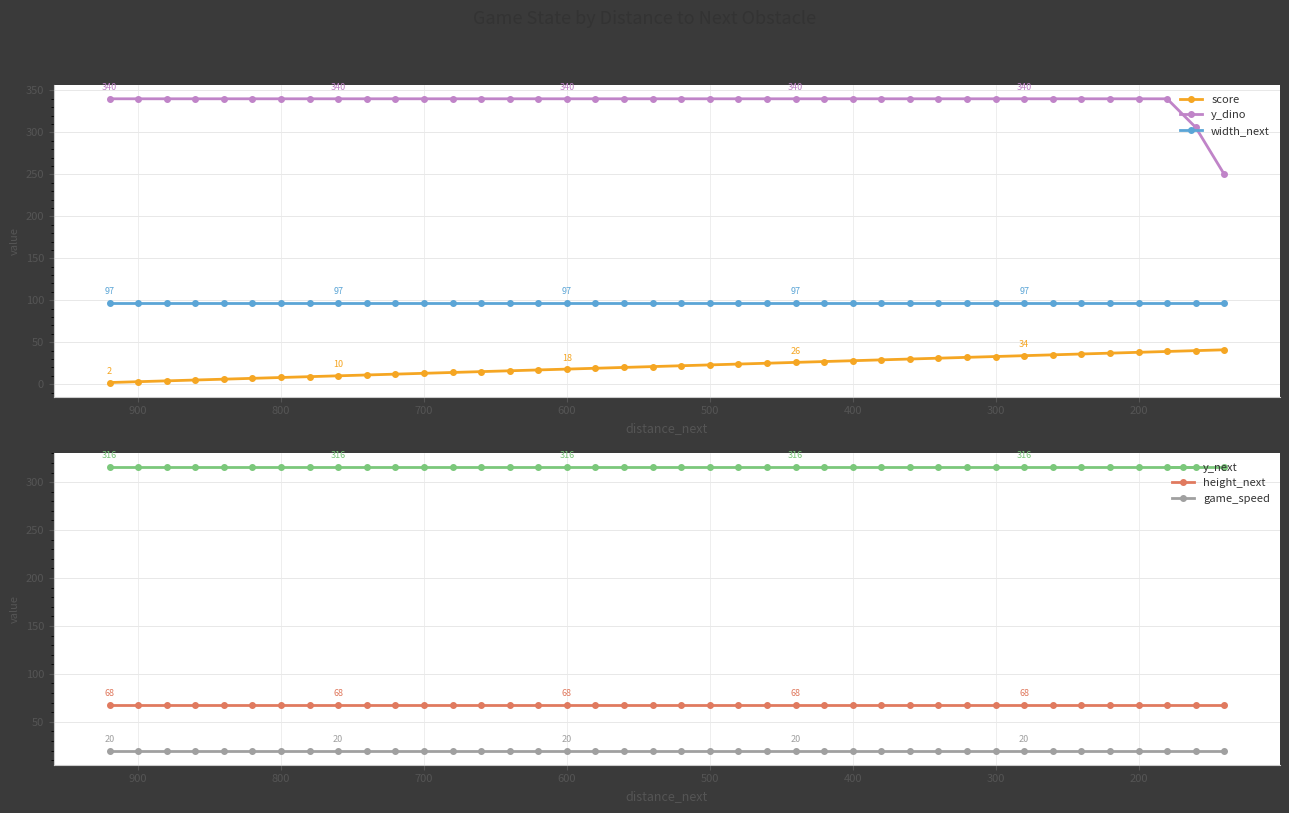

Reading right to left, list all the values displayed in this chart.

score: 41	40	39	38	37	36	35	34	33	32	31	30	29	28	27	26	25	24	23	22	21	20	19	18	17	16	15	14	13	12	11	10	9	8	7	6	5	4	3	2
y_dino: 250	306	340	340	340	340	340	340	340	340	340	340	340	340	340	340	340	340	340	340	340	340	340	340	340	340	340	340	340	340	340	340	340	340	340	340	340	340	340	340
width_next: 97	97	97	97	97	97	97	97	97	97	97	97	97	97	97	97	97	97	97	97	97	97	97	97	97	97	97	97	97	97	97	97	97	97	97	97	97	97	97	97
y_next: 316	316	316	316	316	316	316	316	316	316	316	316	316	316	316	316	316	316	316	316	316	316	316	316	316	316	316	316	316	316	316	316	316	316	316	316	316	316	316	316
height_next: 68	68	68	68	68	68	68	68	68	68	68	68	68	68	68	68	68	68	68	68	68	68	68	68	68	68	68	68	68	68	68	68	68	68	68	68	68	68	68	68
game_speed: 20	20	20	20	20	20	20	20	20	20	20	20	20	20	20	20	20	20	20	20	20	20	20	20	20	20	20	20	20	20	20	20	20	20	20	20	20	20	20	20